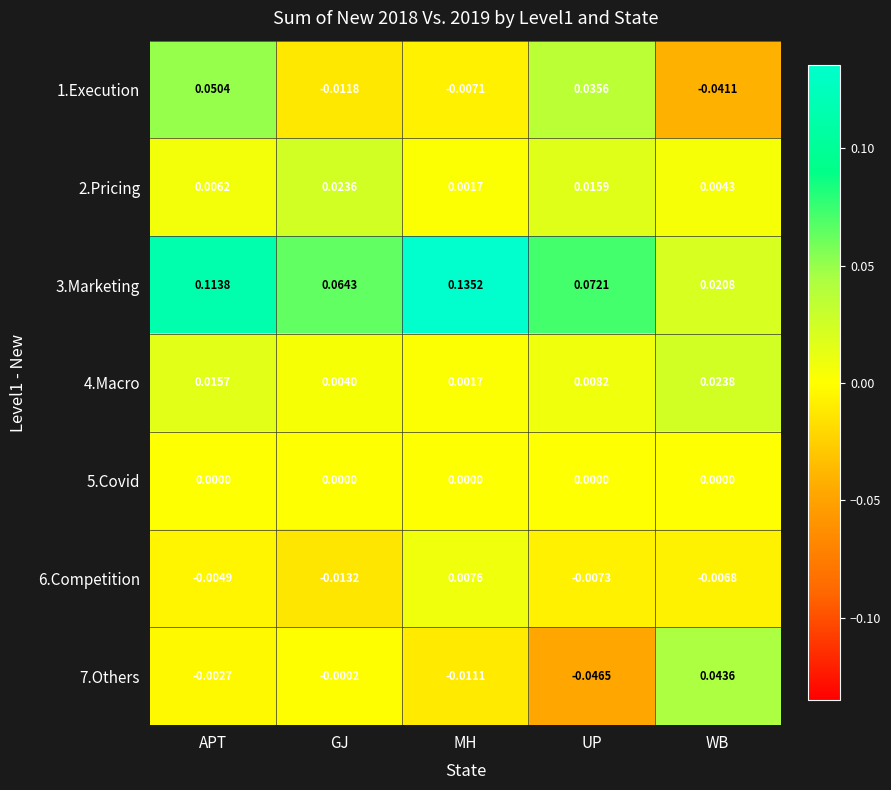

Which series has the largest total across all categories?

3.Marketing